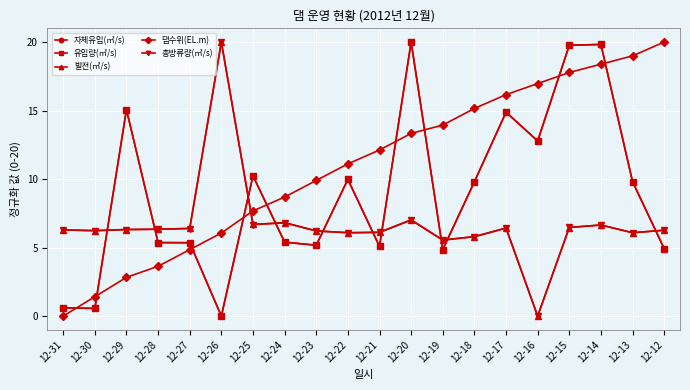

Which category has the lowest value in the 댐수위(EL.m) series?

12-31